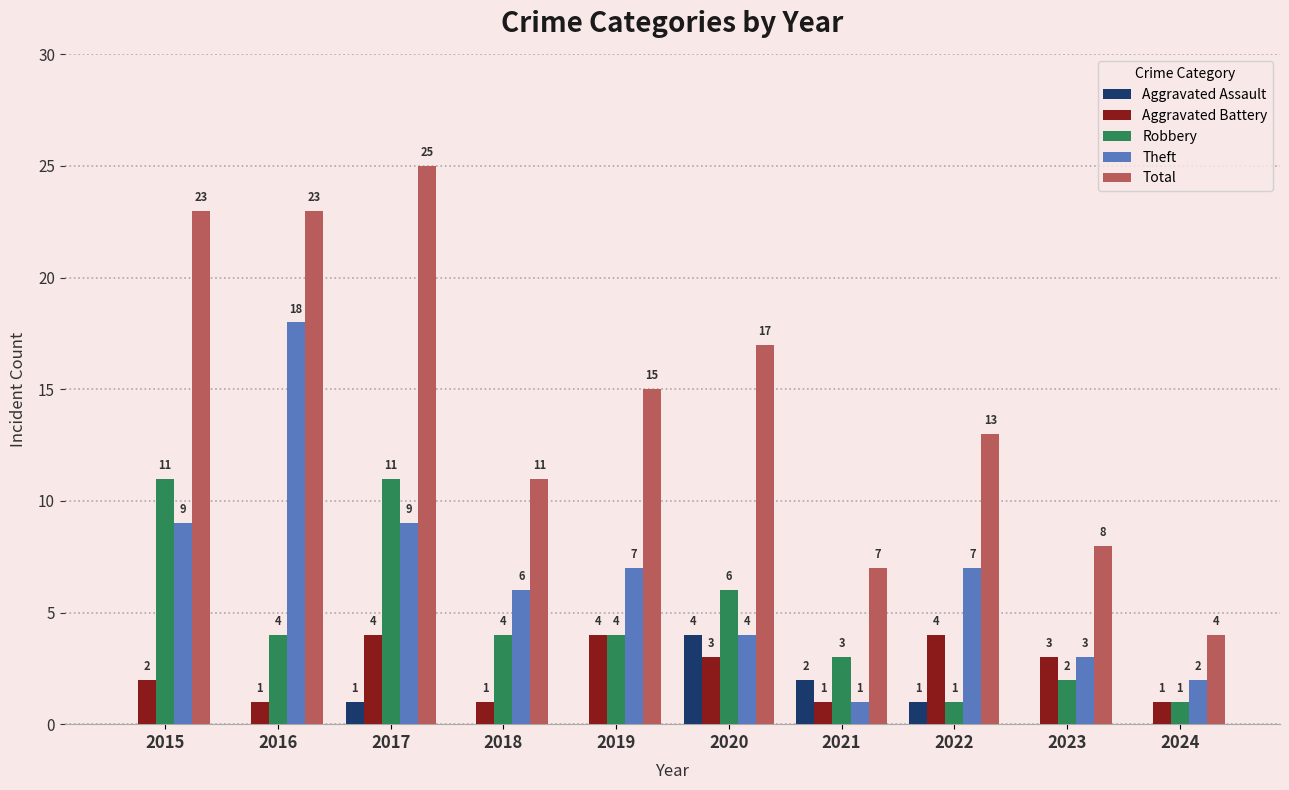

Is the value of Total at 2022 greater than the value of Aggravated Battery at 2022?

Yes